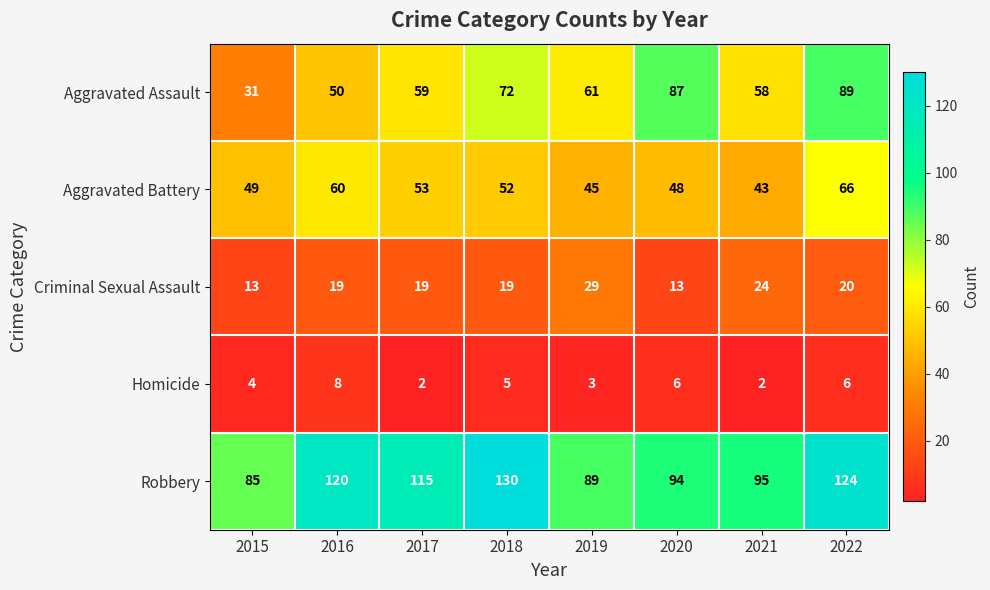

At which category is the sum across all series the highest?

2022